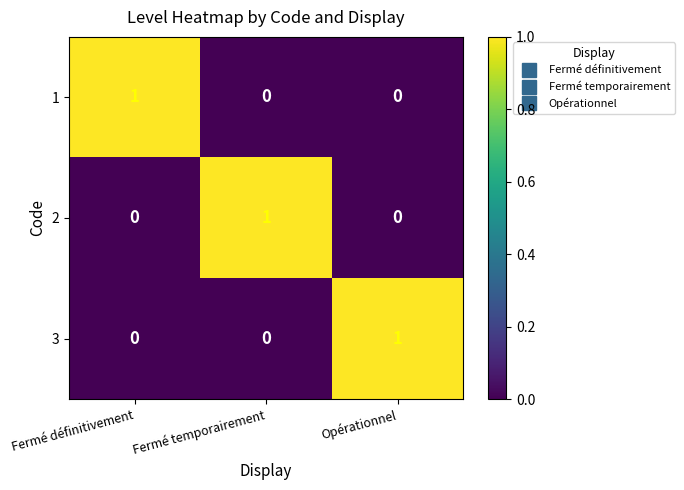

Reading left to right, transcribe all the data shown in this chart.

1: Fermé définitivement=1	Fermé temporairement=0	Opérationnel=0
2: Fermé définitivement=0	Fermé temporairement=1	Opérationnel=0
3: Fermé définitivement=0	Fermé temporairement=0	Opérationnel=1